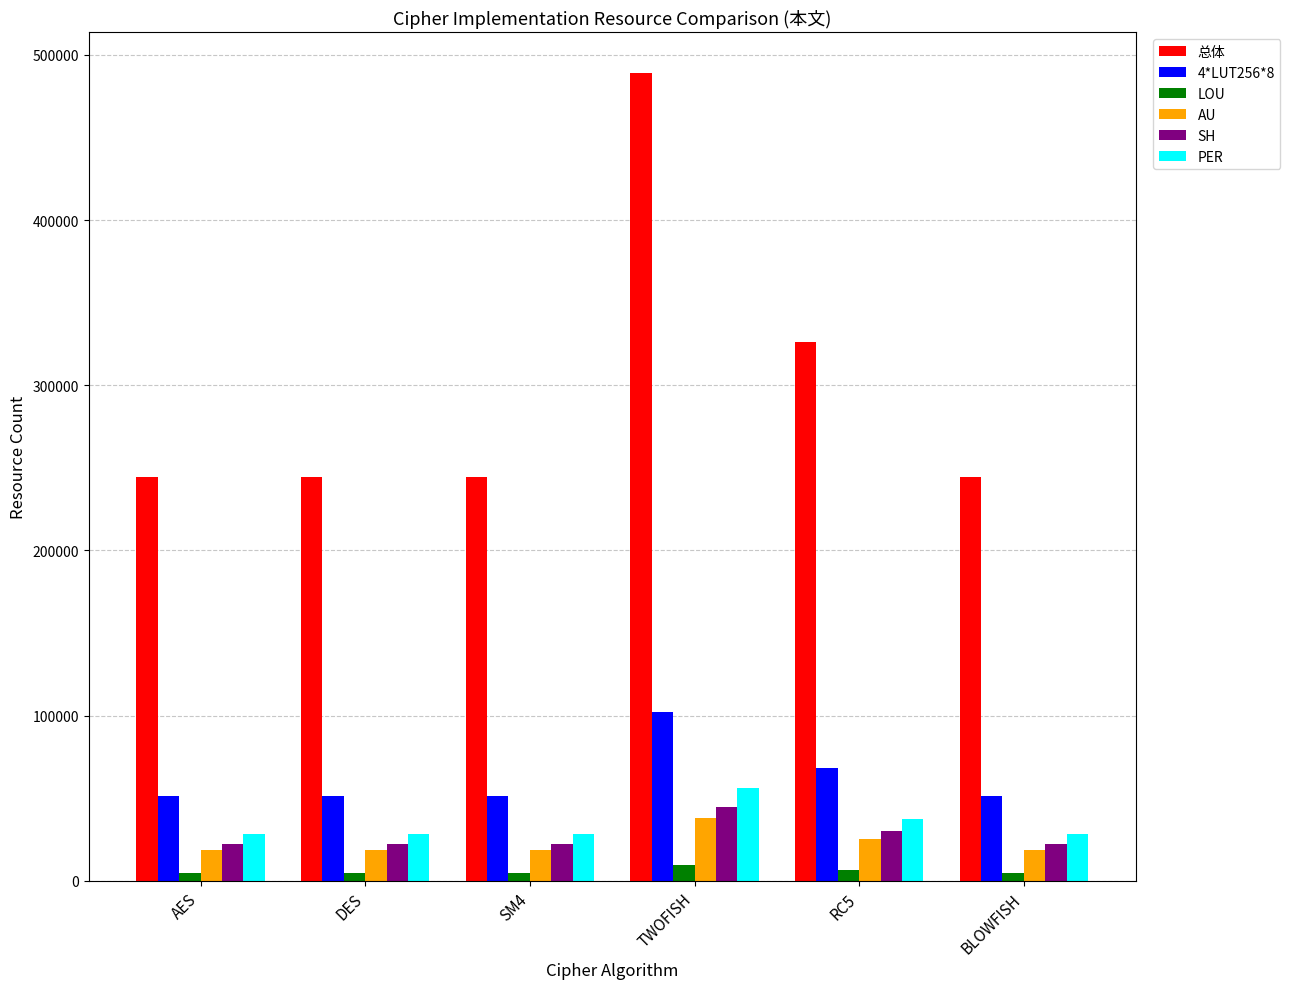

Which series changed the most between DES and RC5?

总体